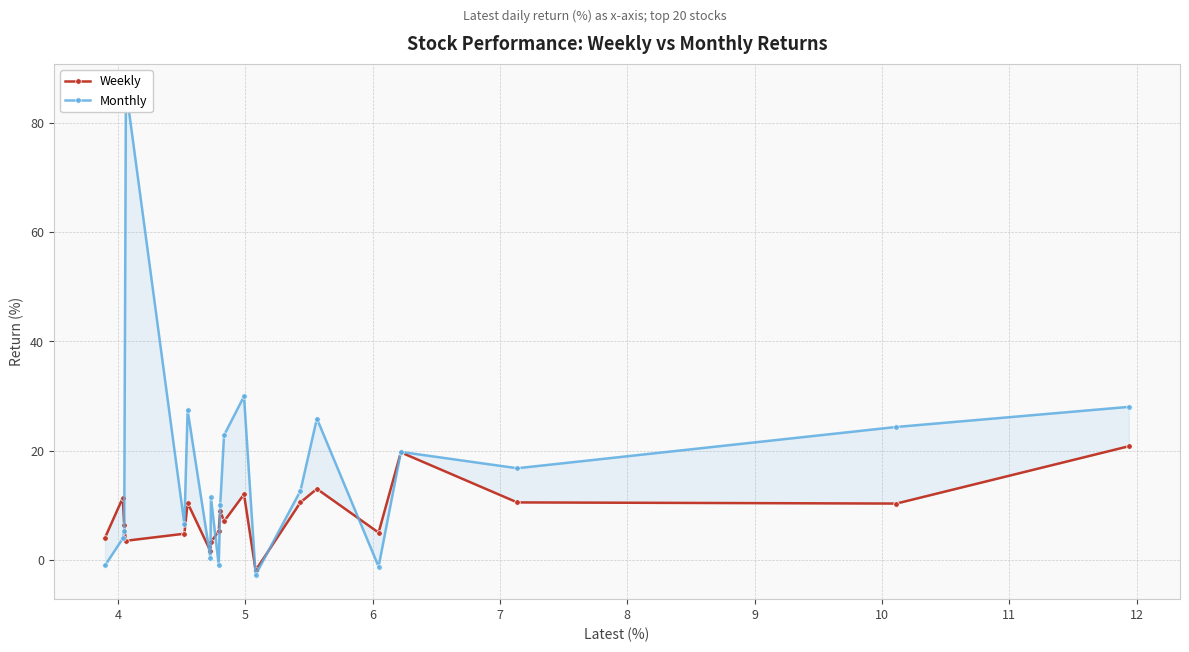

Is it true that Weekly equals 13.8 at 12?

False